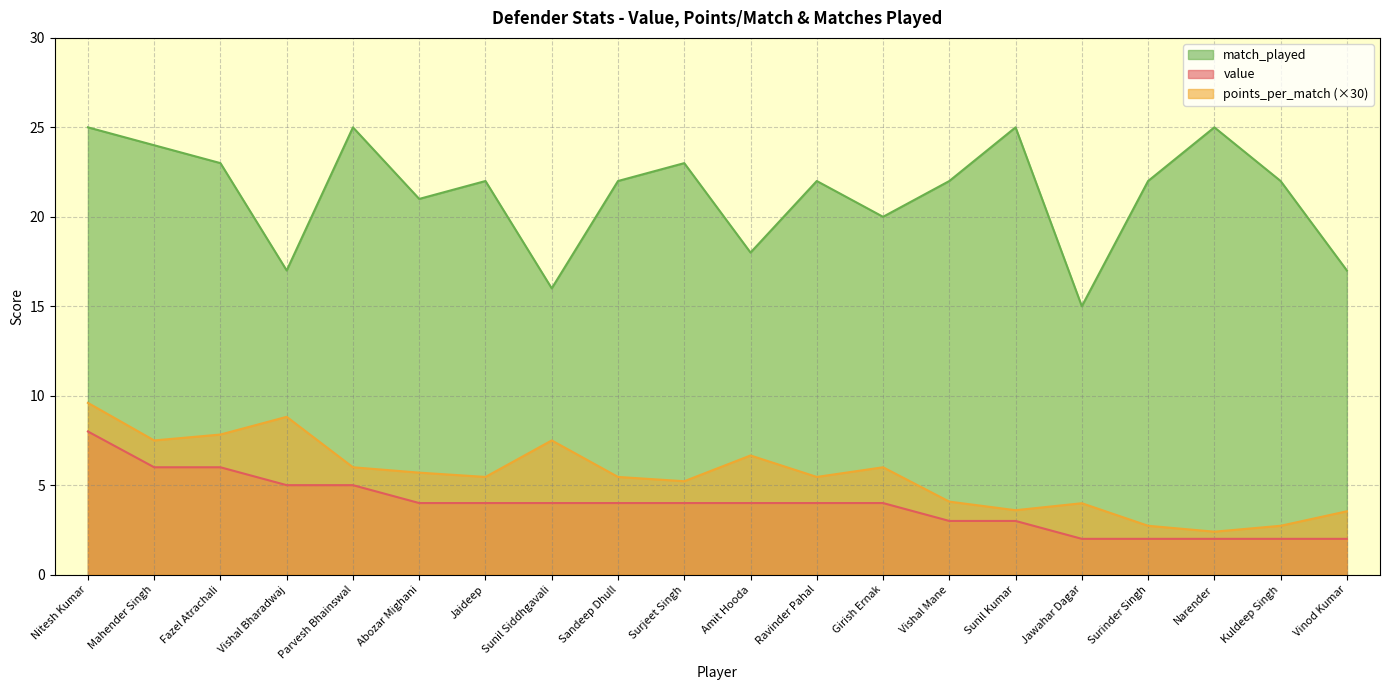

The match_played series shows 22.0 at Ravinder Pahal. True or false?

True